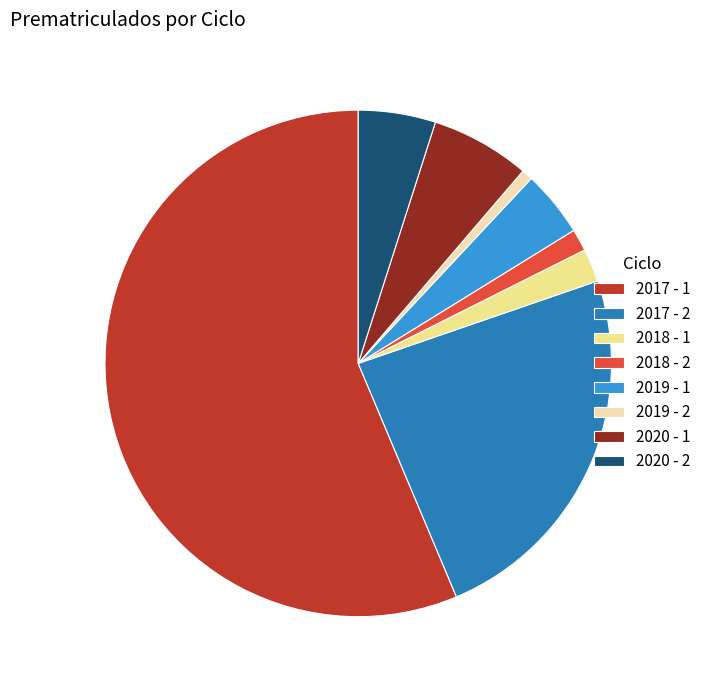

What is the majority slice?

2017 - 1